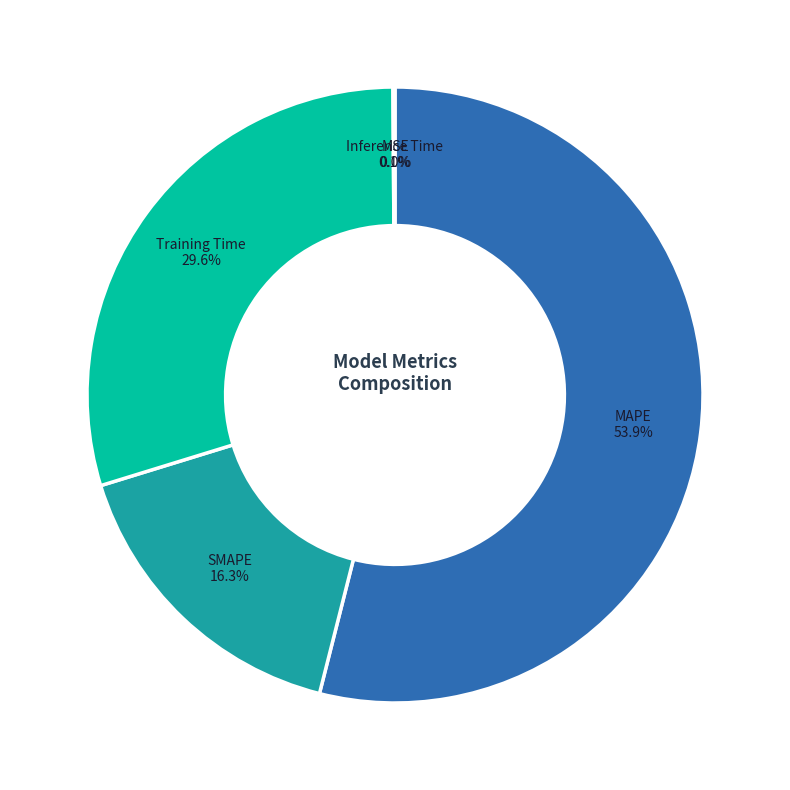

Is there any slice that represents more than half of the pie?

Yes